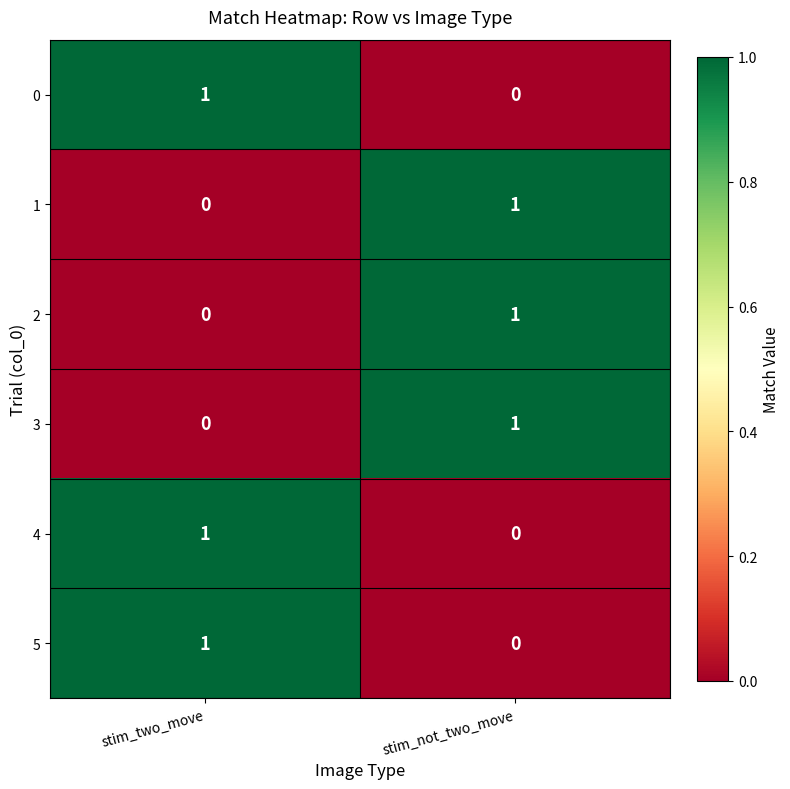

The value of 1 at stim_two_move is 0. True or false?

True